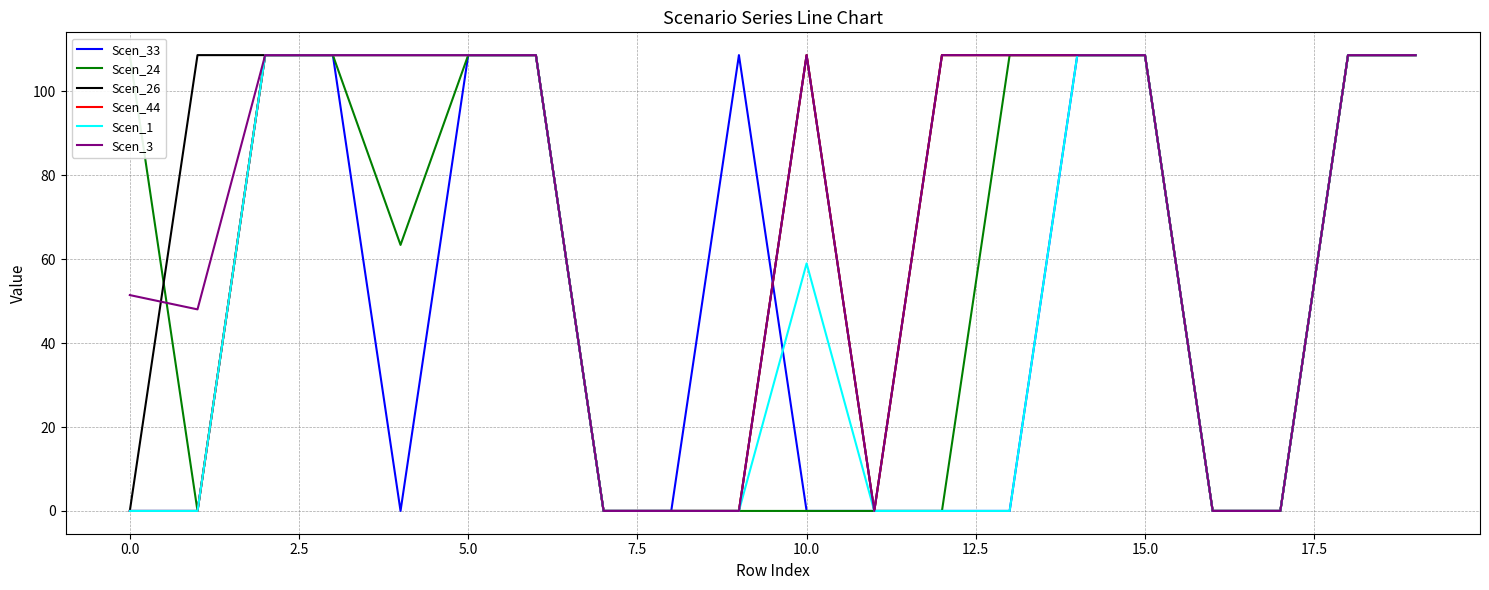

Which series has the widest spread of values?

Scen_33